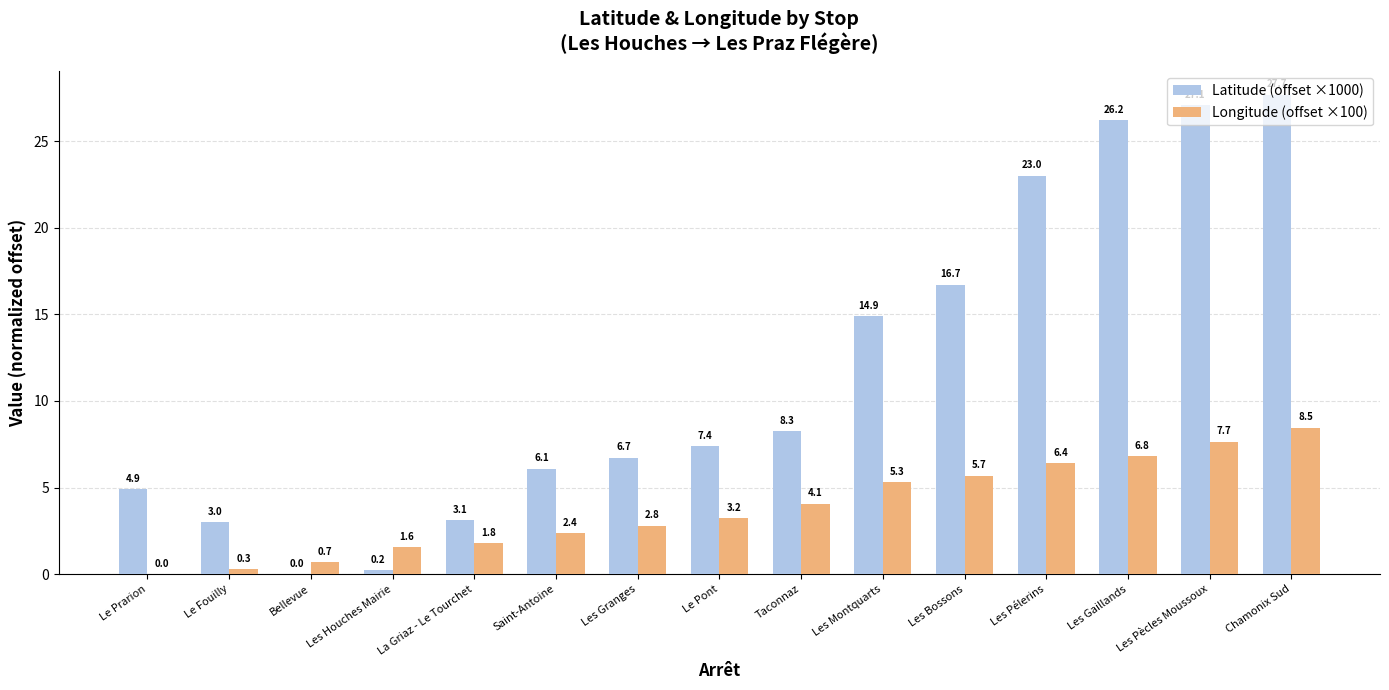

Count the number of categories in the chart.

15